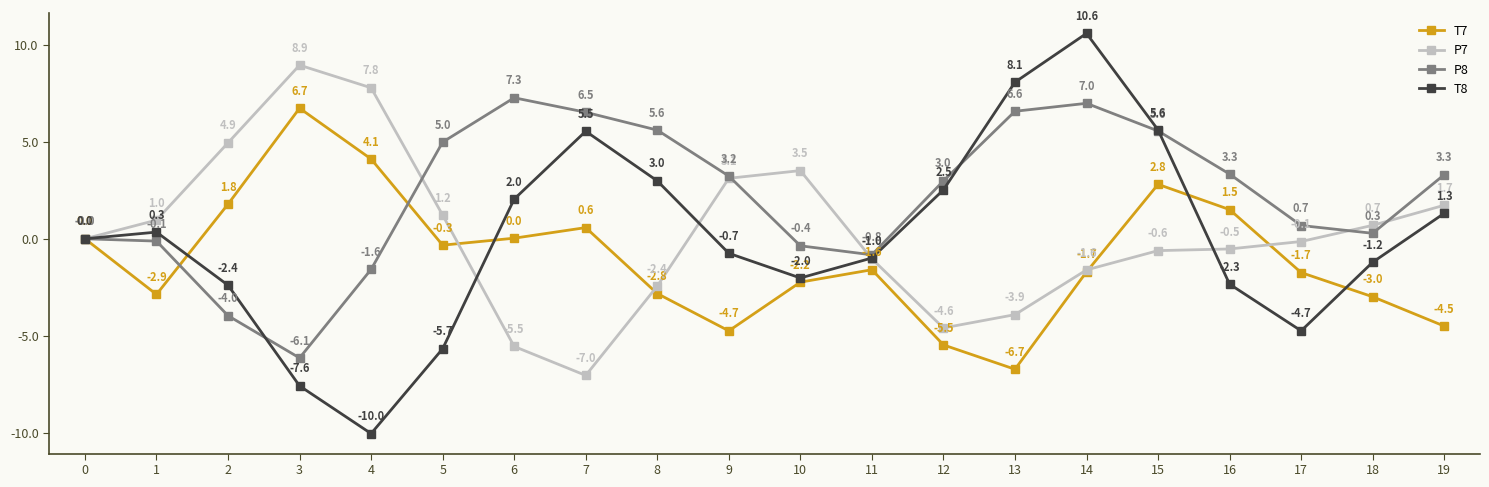

True or false: P7 has more than 2 points higher than both neighbors.

False